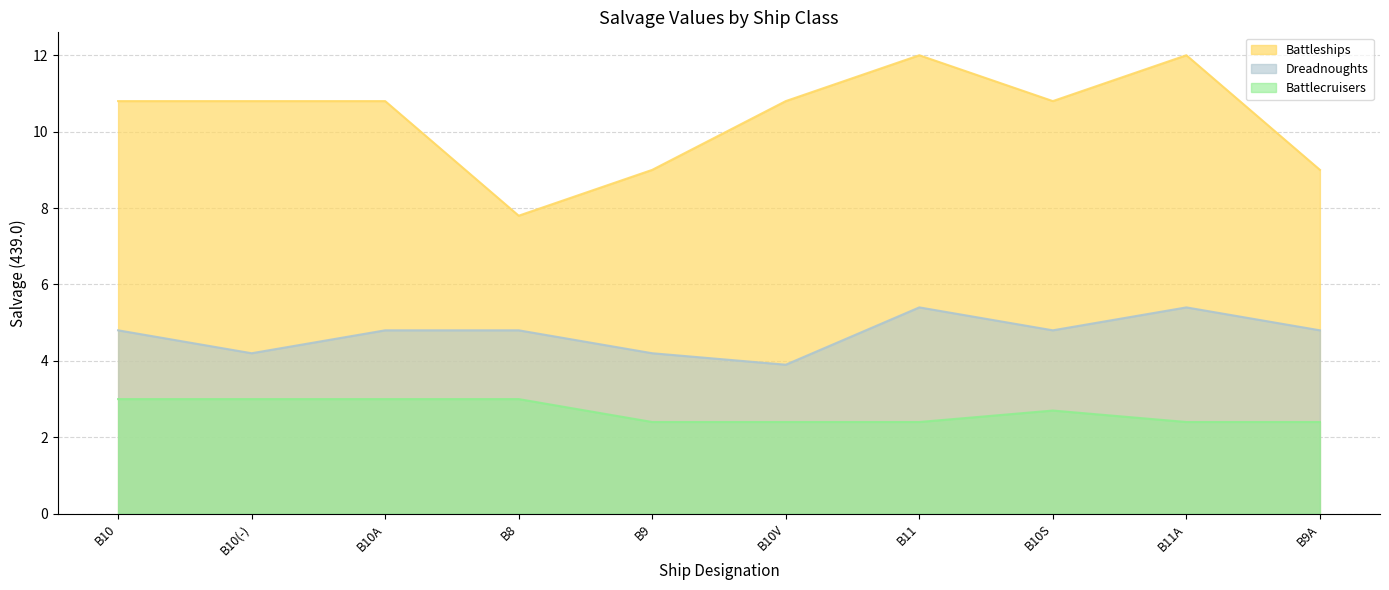

Between B10A and B10S, which is larger?

B10A